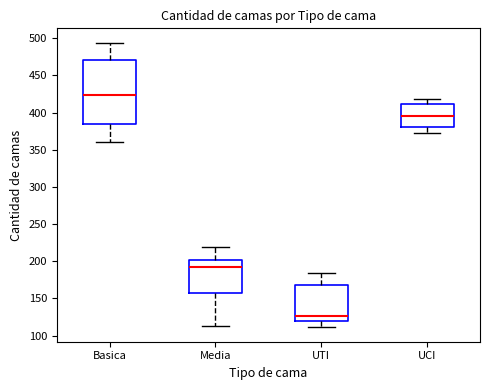

Comparing the boxes themselves (not the whiskers), which one is the tallest?

Basica